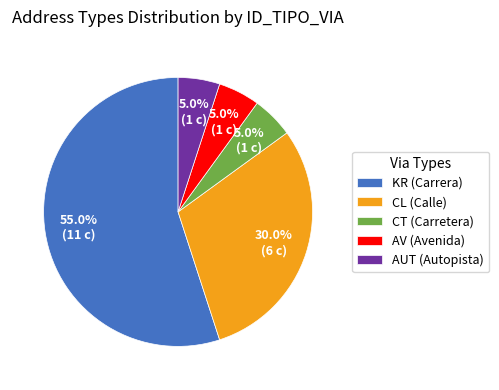

What percentage do CT and CL together represent?

35.0%